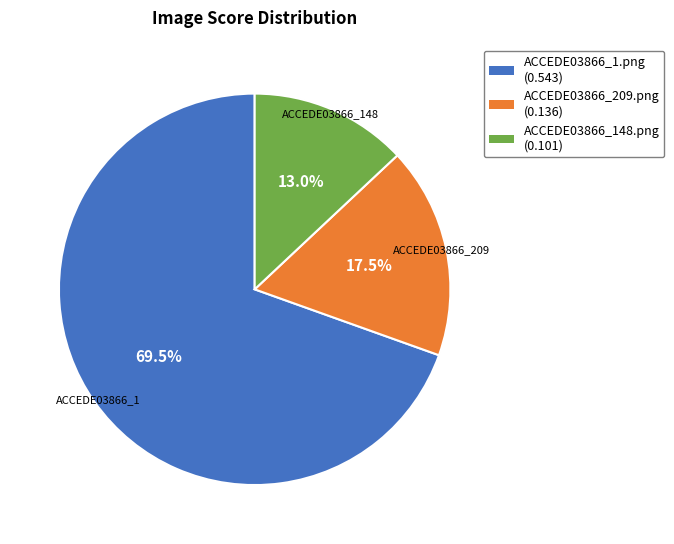

To the nearest percent, what portion does ACCEDE03866_148.png represent?

13%